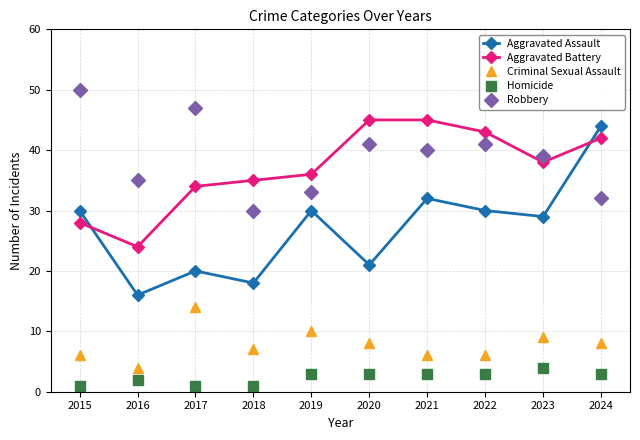

At which category does Homicide reach its first local peak?

2016